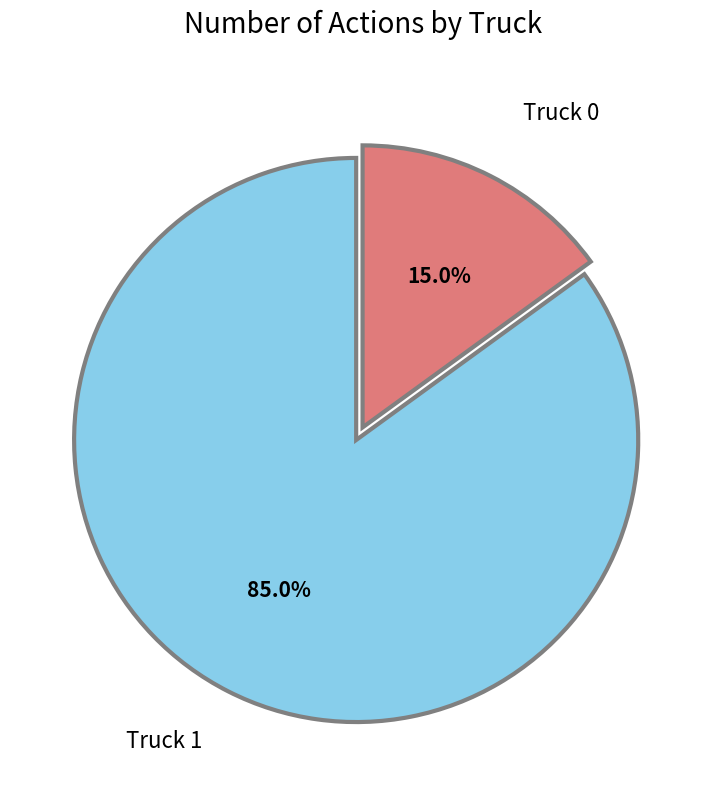

Do Truck 1 and Truck 0 together represent more than half of the pie?

Yes